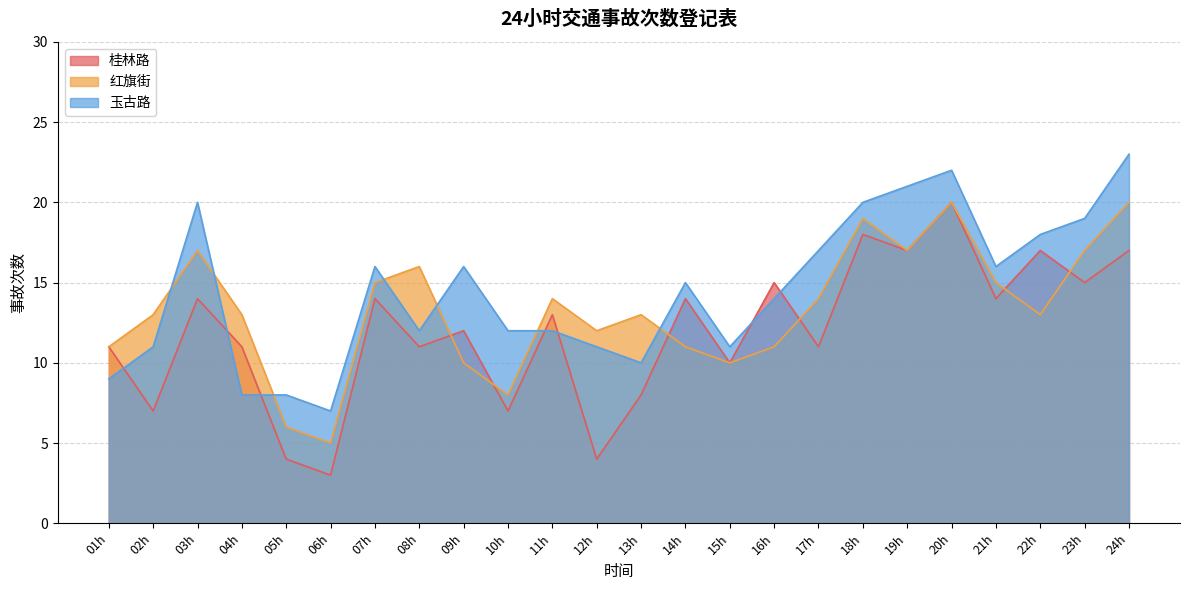

Rank the categories by 桂林路 value from lowest to highest.

06h, 05h, 12h, 02h, 10h, 13h, 15h, 01h, 04h, 08h, 17h, 09h, 11h, 03h, 07h, 14h, 21h, 16h, 23h, 19h, 22h, 24h, 18h, 20h